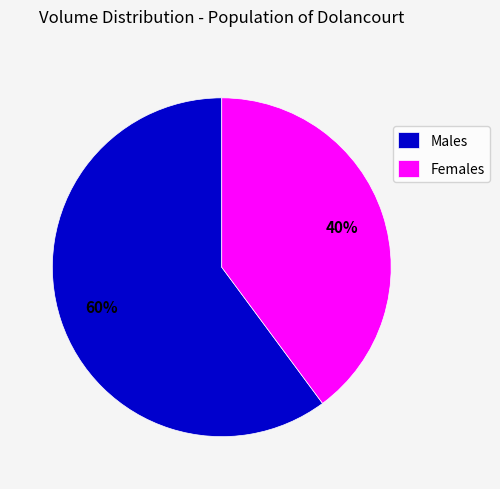

Count the number of slices in the pie.

2